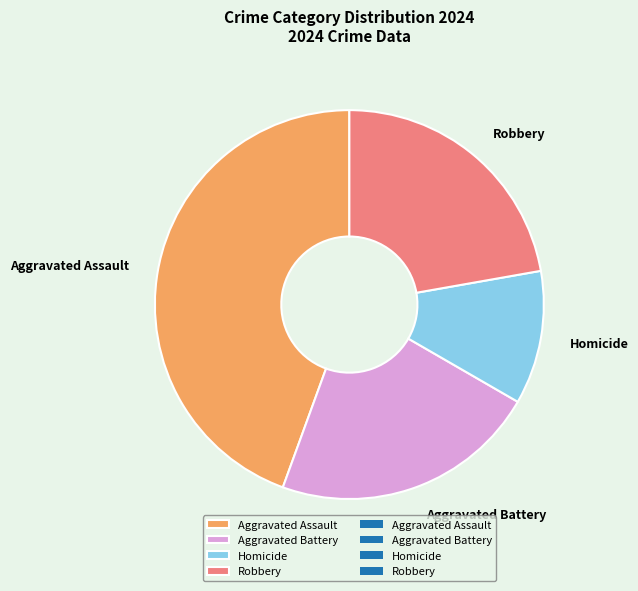

Which slice is the largest?

Aggravated Assault